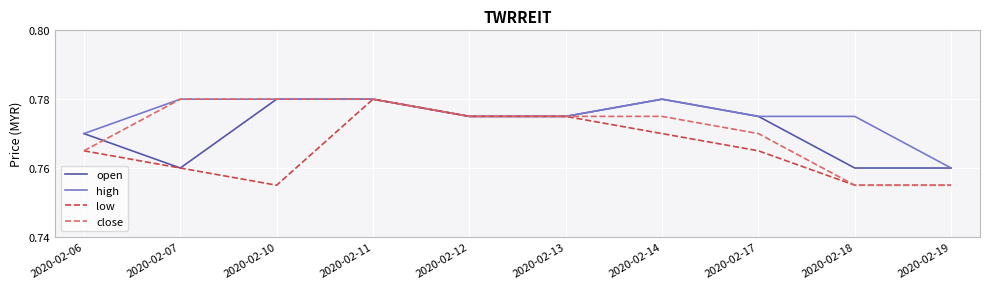

Which series changed the most between 2020-02-10 and 2020-02-19?

close